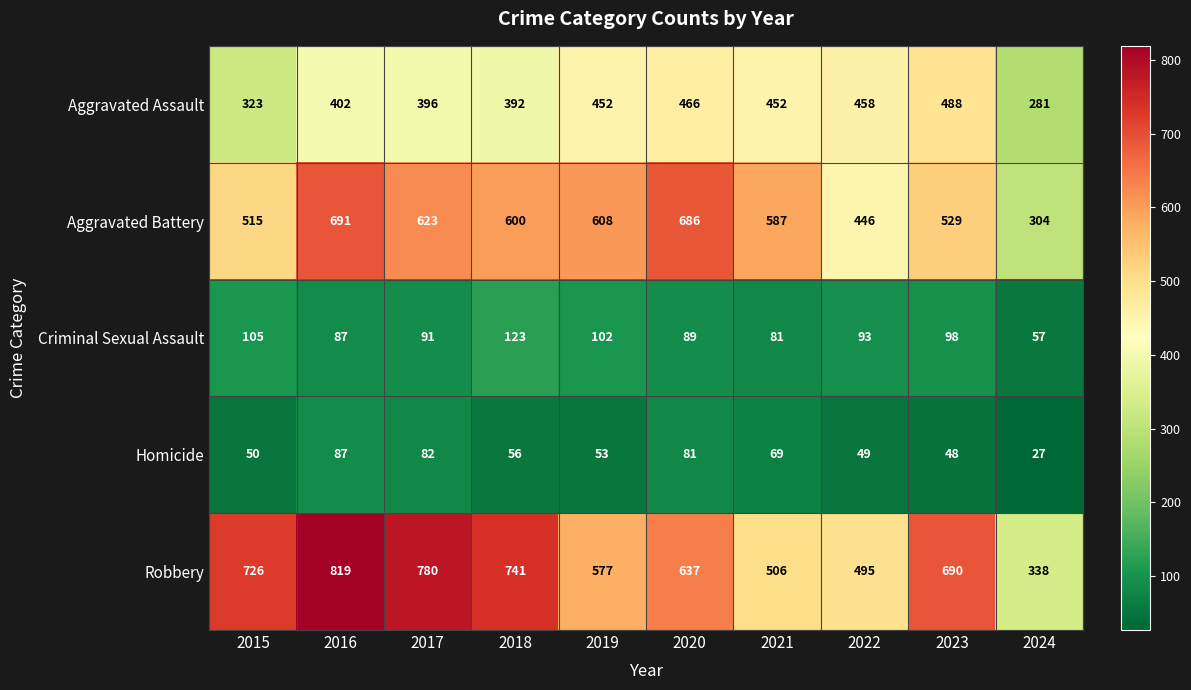

What is the smallest value displayed?

27